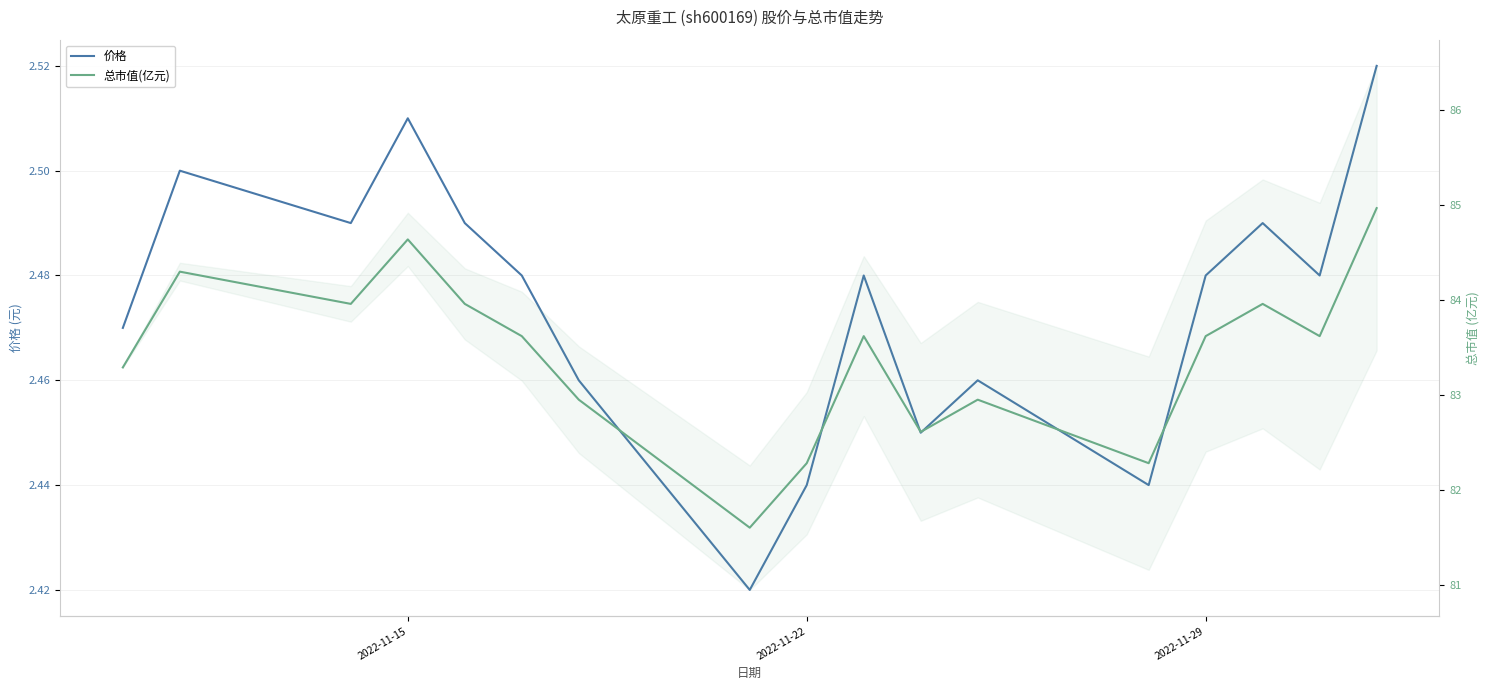

Reading left to right, transcribe all the data shown in this chart.

价格: 2.5	2.5	2.5	2.5	2.5	2.5	2.5	2.4	2.4	2.5	2.5	2.5	2.4	2.5	2.5	2.5	2.5
总市值(亿元): 83.3	84.3	84.0	84.6	84.0	83.6	83.0	81.6	82.3	83.6	82.6	83.0	82.3	83.6	84.0	83.6	85.0